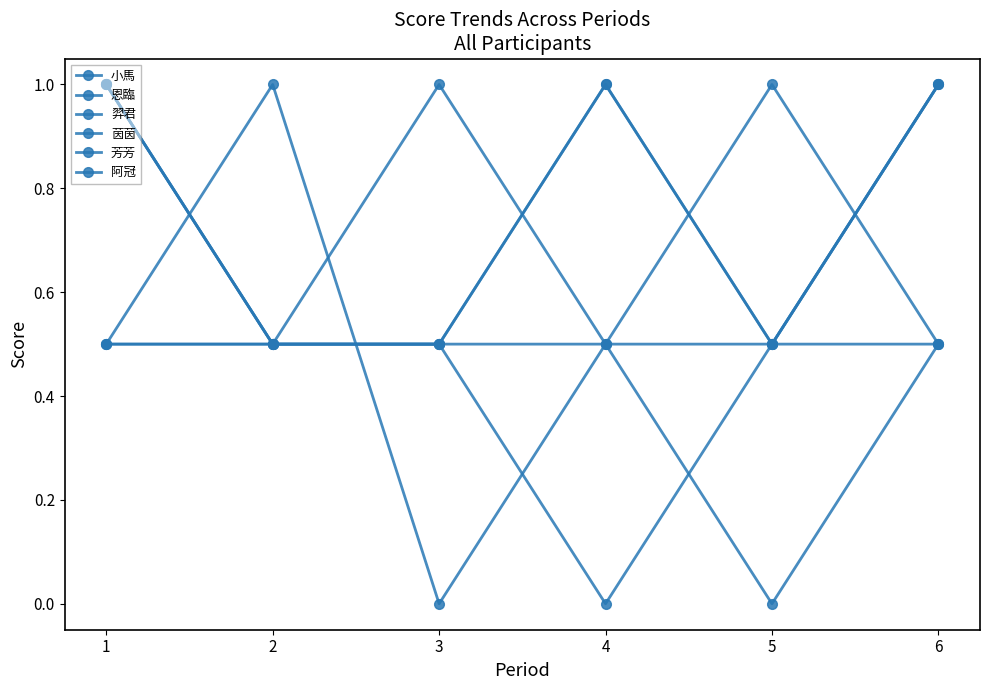

How many values in the 恩臨 series exceed 0?

5